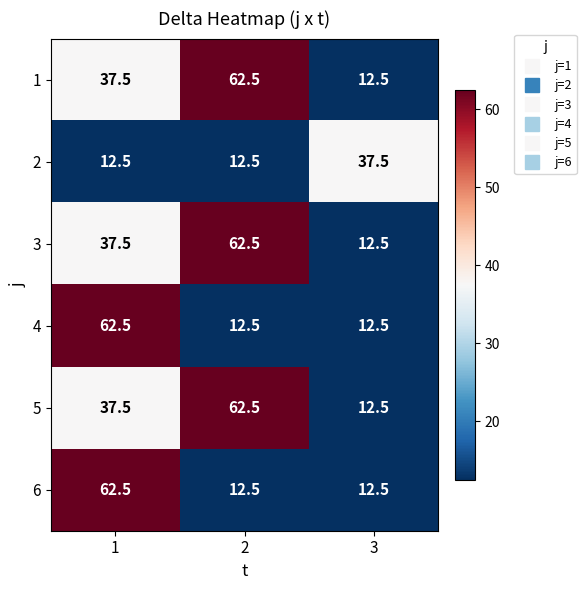

The value of 5 at 2 is 62.5. True or false?

True